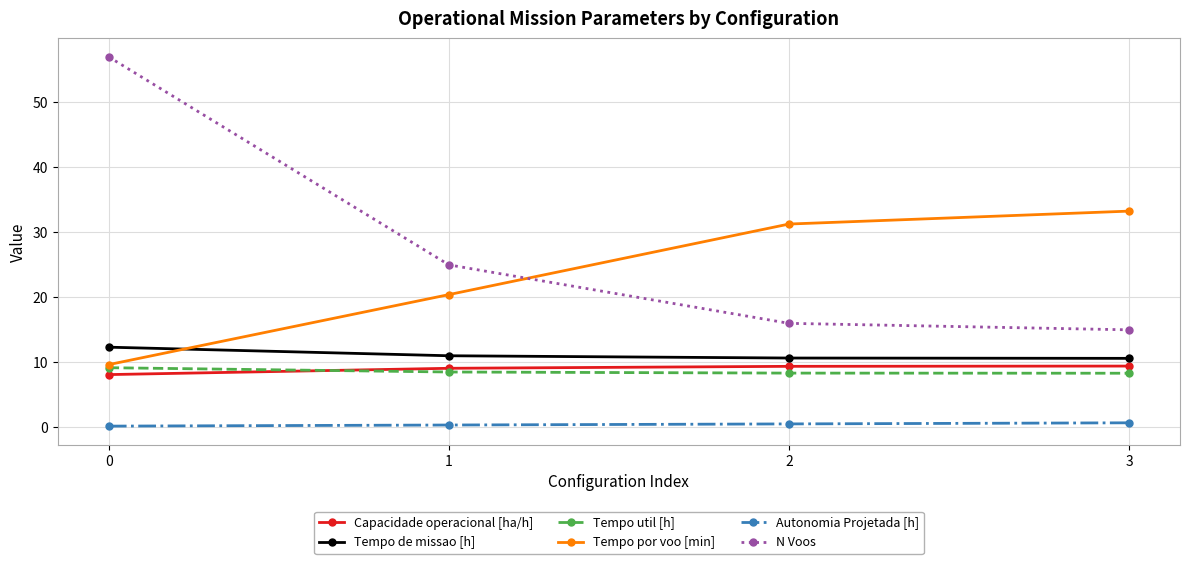

At how many categories does at least one series exceed 22?

4